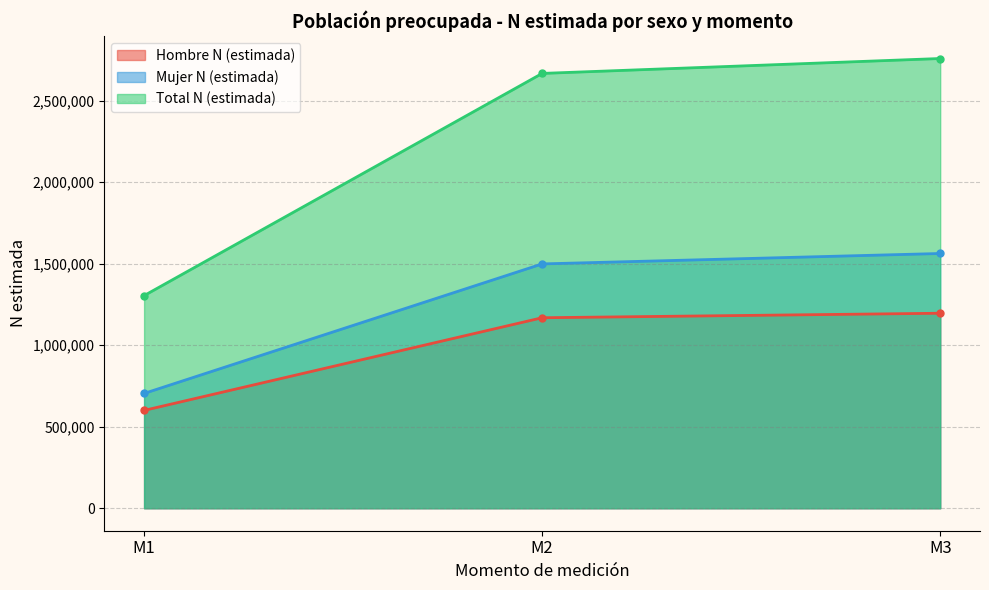

Which category has the highest value across all series?

M3